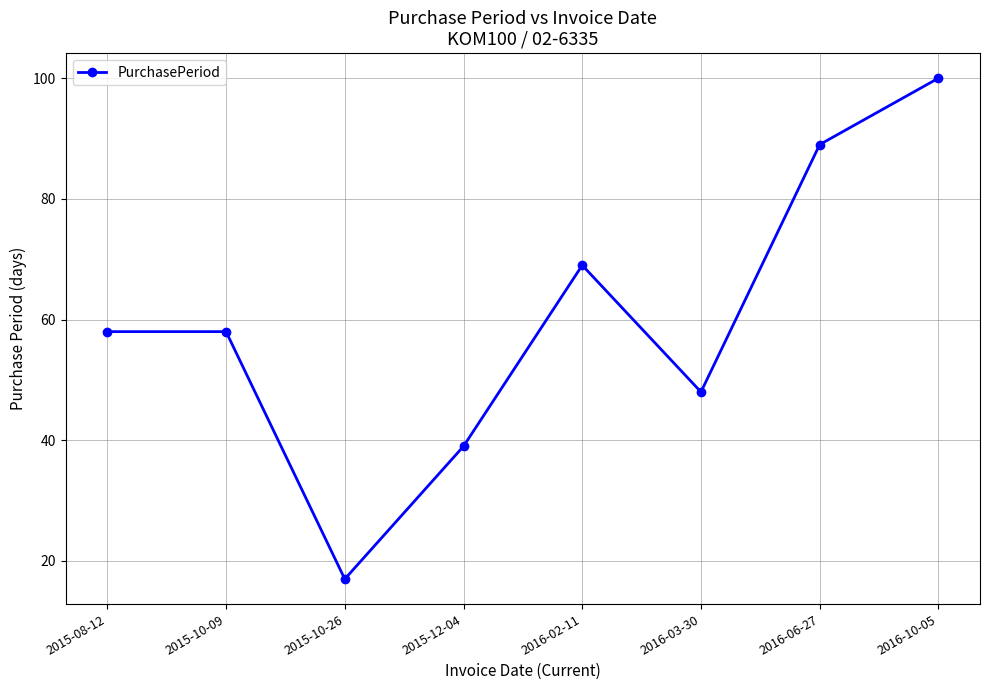

What is the value of the 6th point from the left?

48